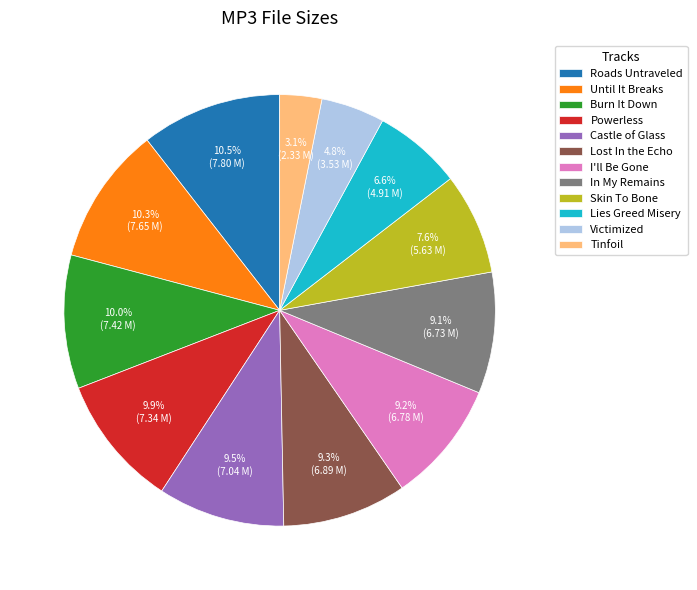

How many slices are in this pie chart?

12